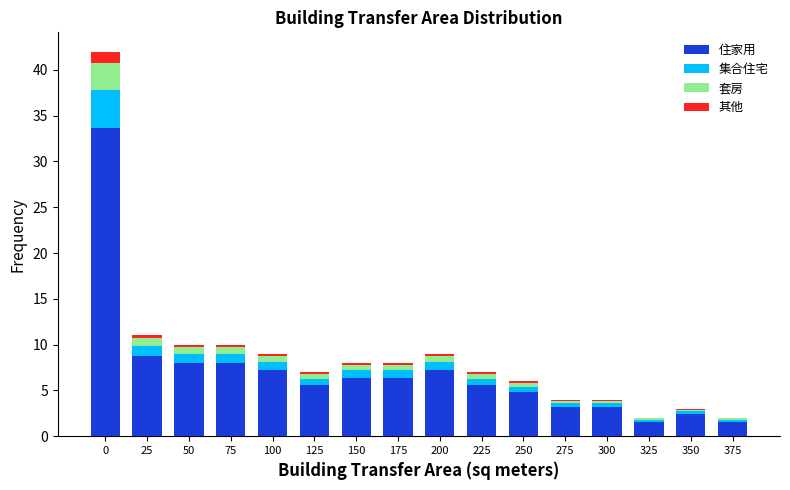

Is it true that 住家用 equals 10.3 at 175?

False